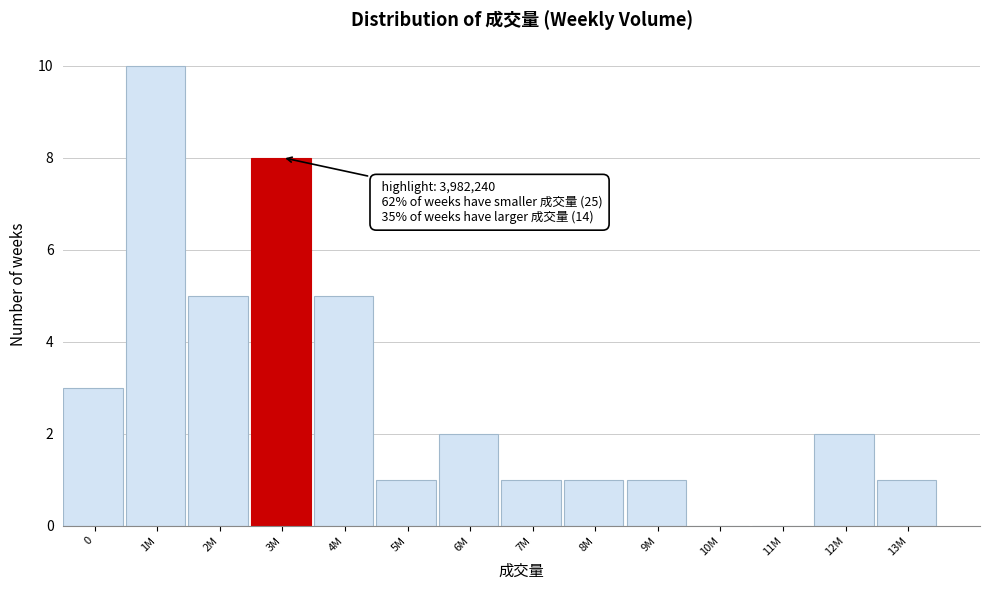

Reading left to right, what are all the values shown in this chart?

0=3	1M=10	2M=5	3M=8	4M=5	5M=1	6M=2	7M=1	8M=1	9M=1	10M=0	11M=0	12M=2	13M=1